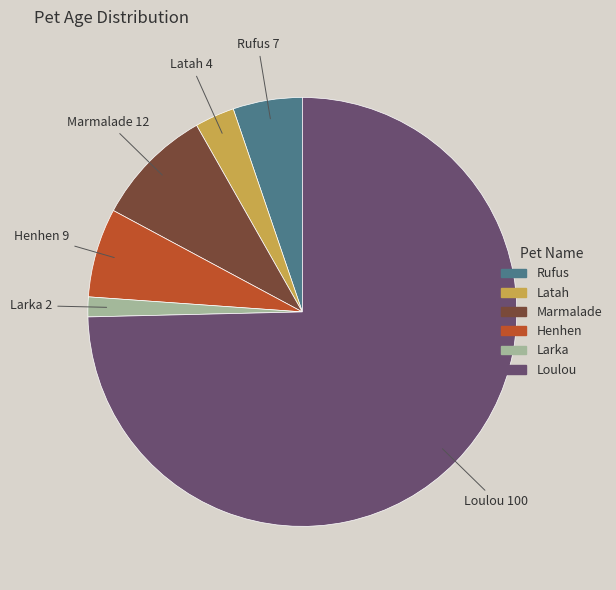

Rank the categories by value from highest to lowest.

Loulou, Marmalade, Henhen, Rufus, Latah, Larka